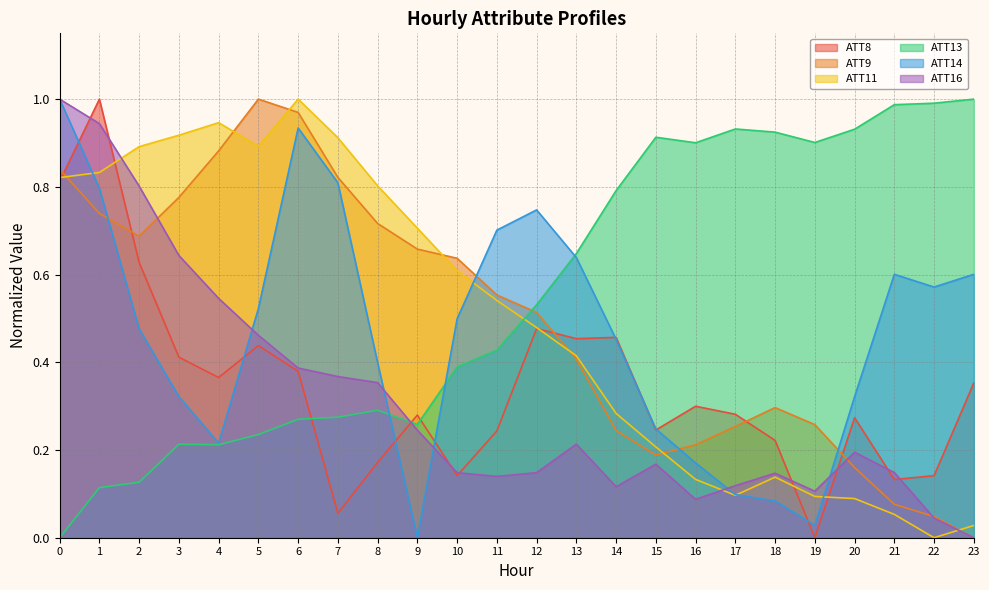

At how many categories does at least one series exceed 0?

24